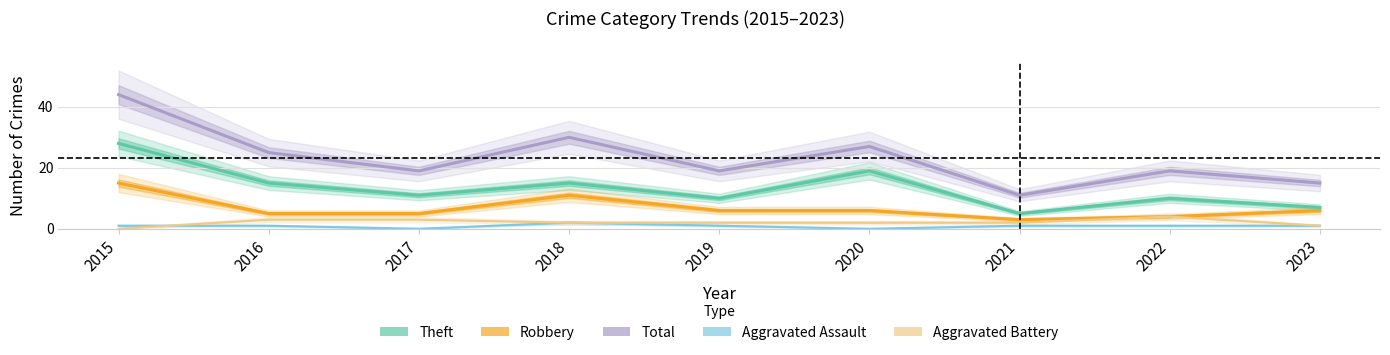

What is the value of the Robbery point at the 4th from the left?

11